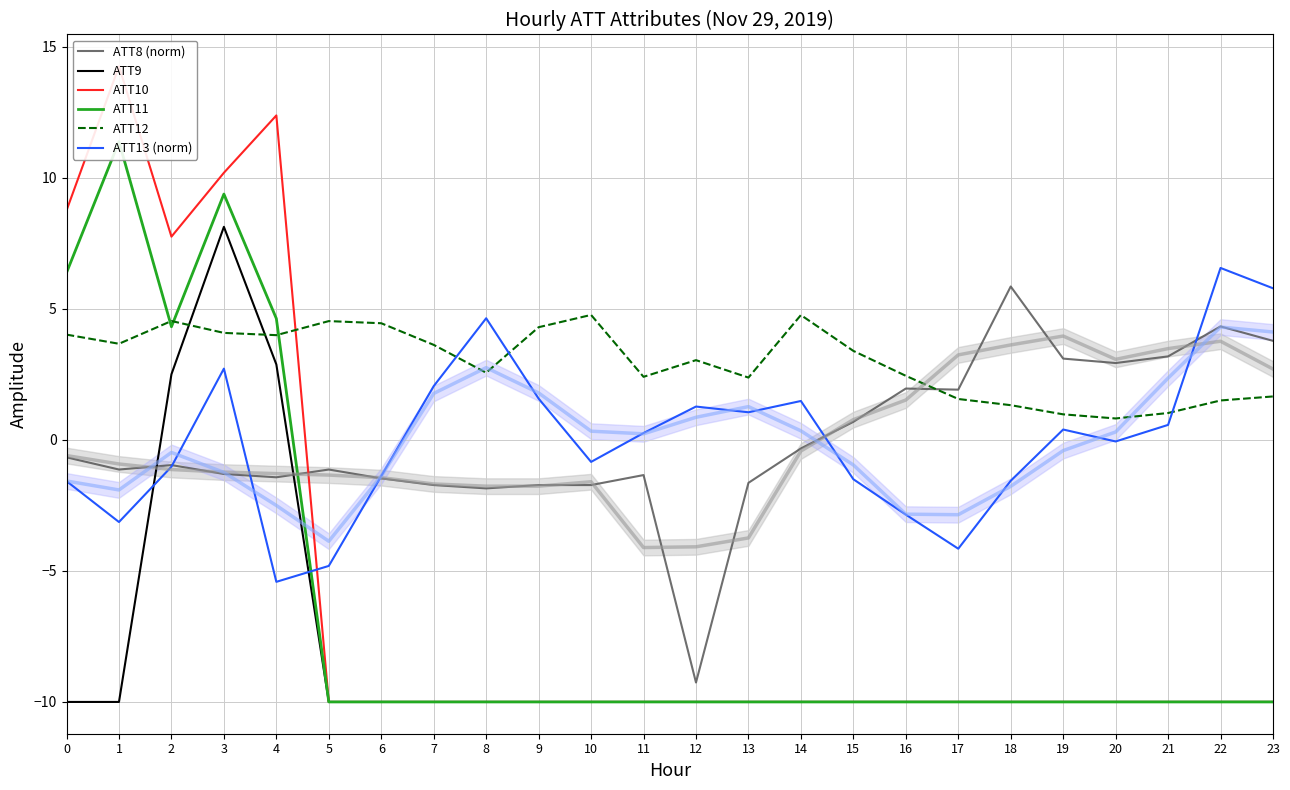

Between which two adjacent categories do ATT10 and ATT8 (norm) first intersect?

4 and 5